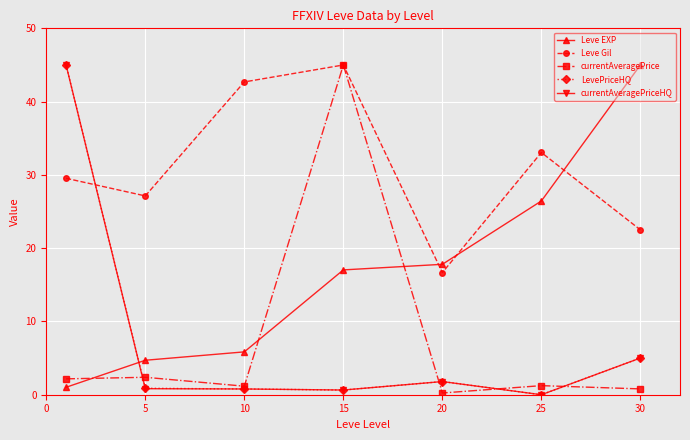

At how many categories does at least one series exceed 7?

7